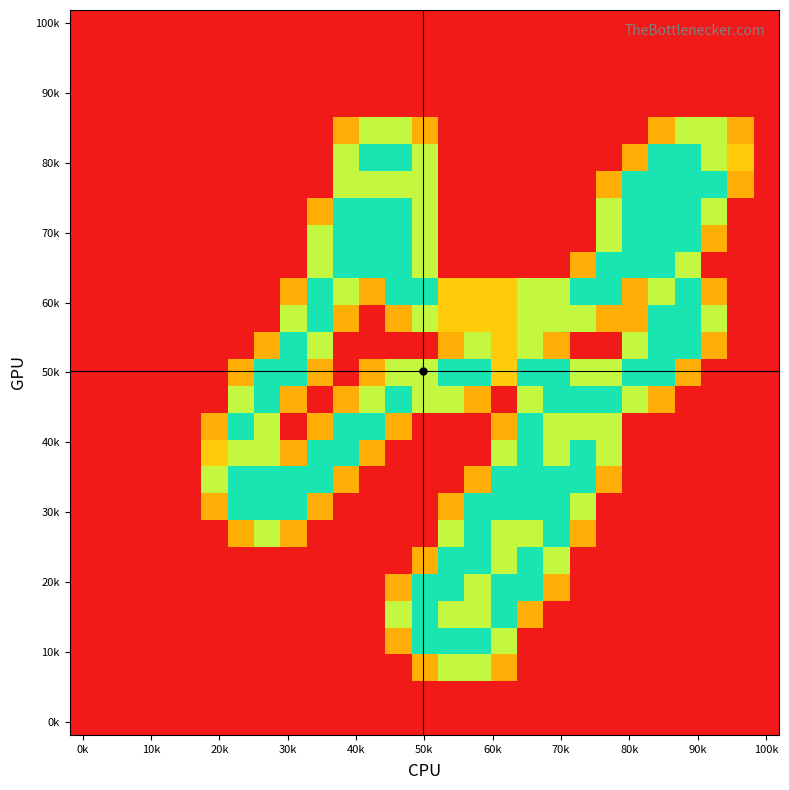

At how many categories does at least one series exceed 0?

21